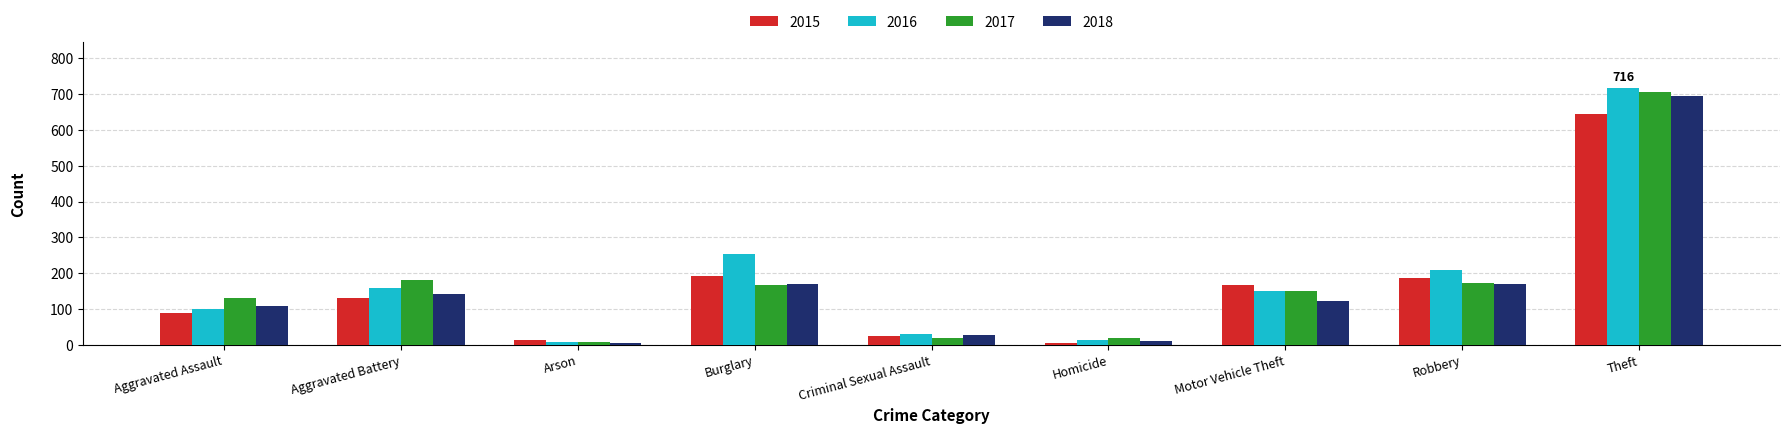

List the series in order of their peak value, highest first.

2016, 2017, 2018, 2015